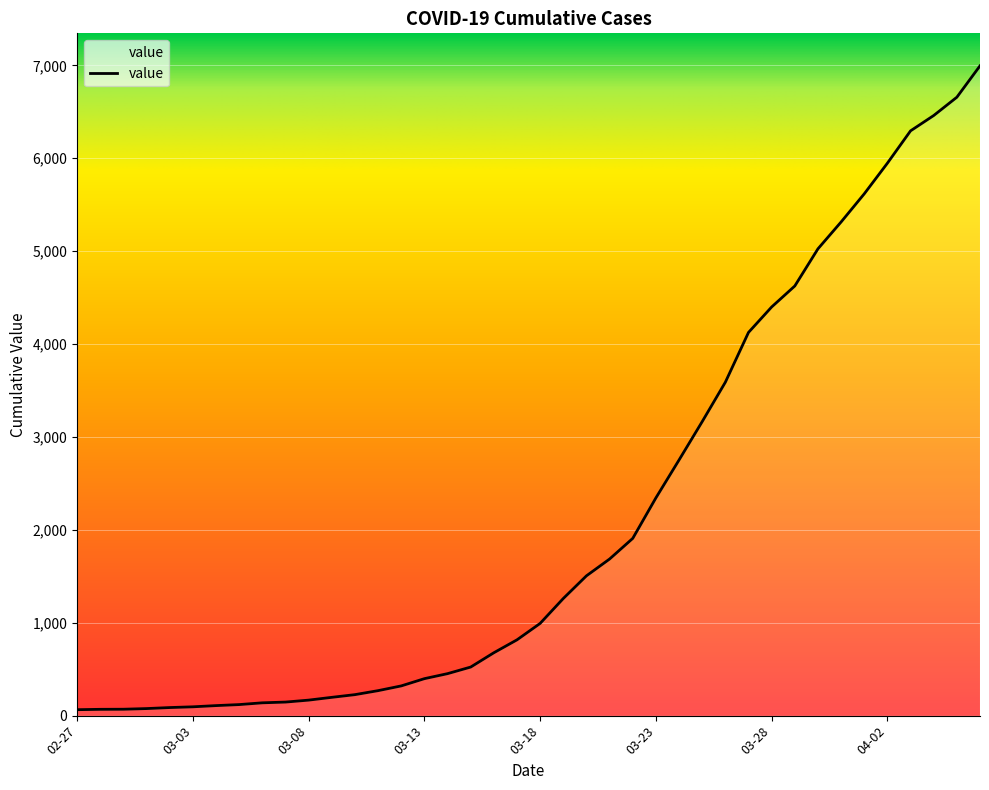

What is the difference between the maximum and minimum values?

6931